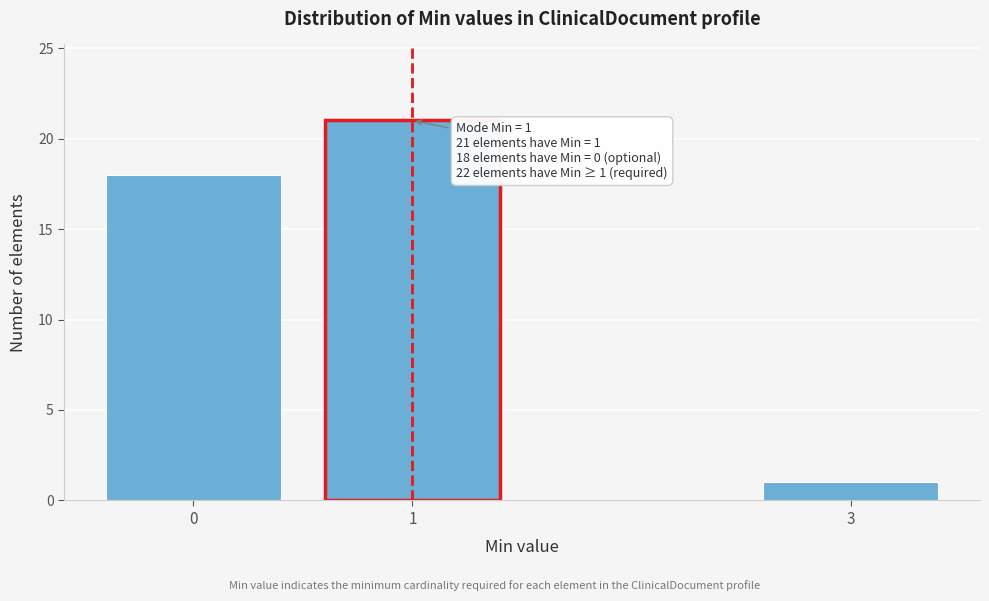

Reading left to right, transcribe all the data shown in this chart.

0=18	1=21	3=1